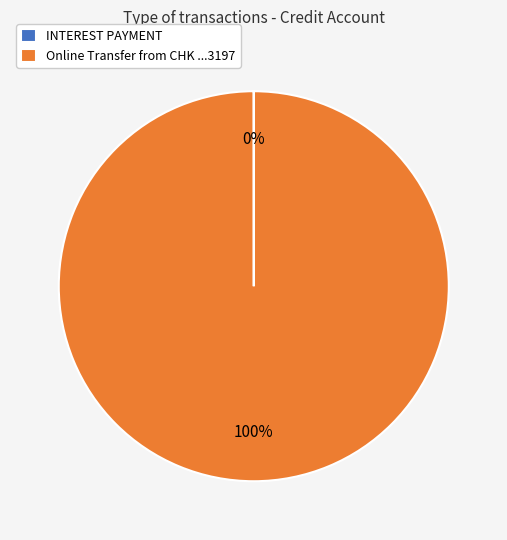

To the nearest percent, what is the average slice percentage?

50%